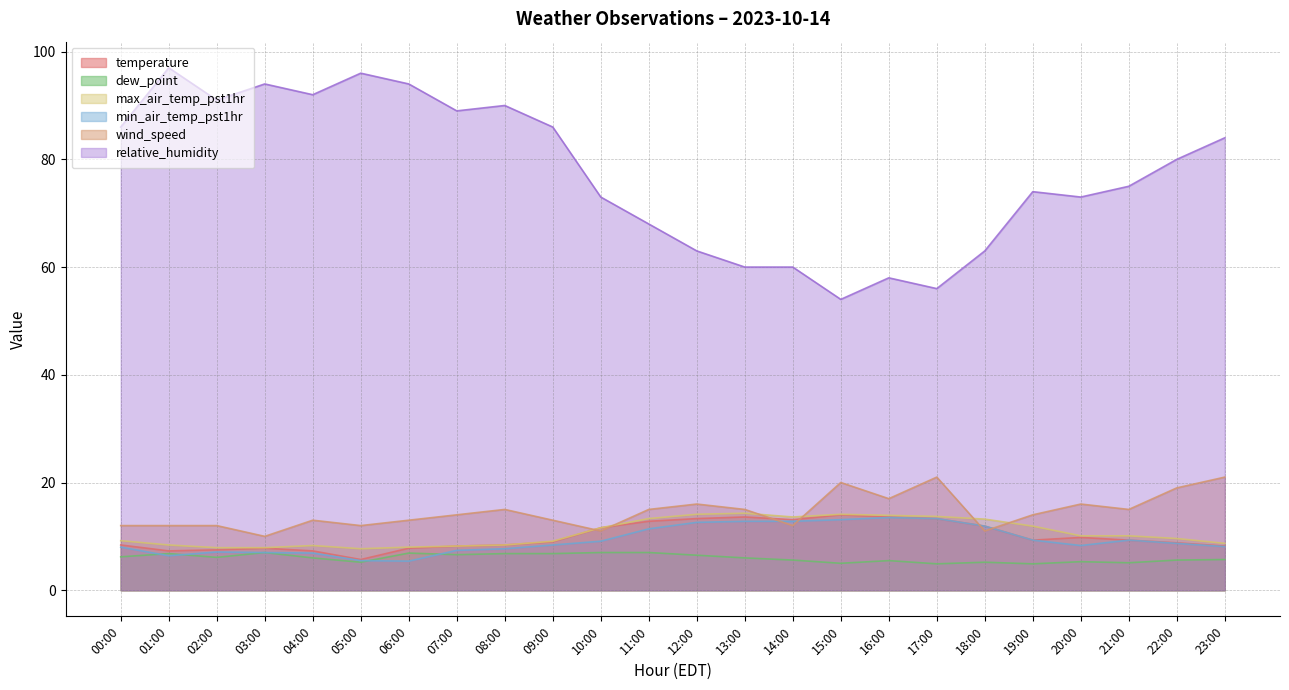

How many interior local valleys does the dew_point series have?

7